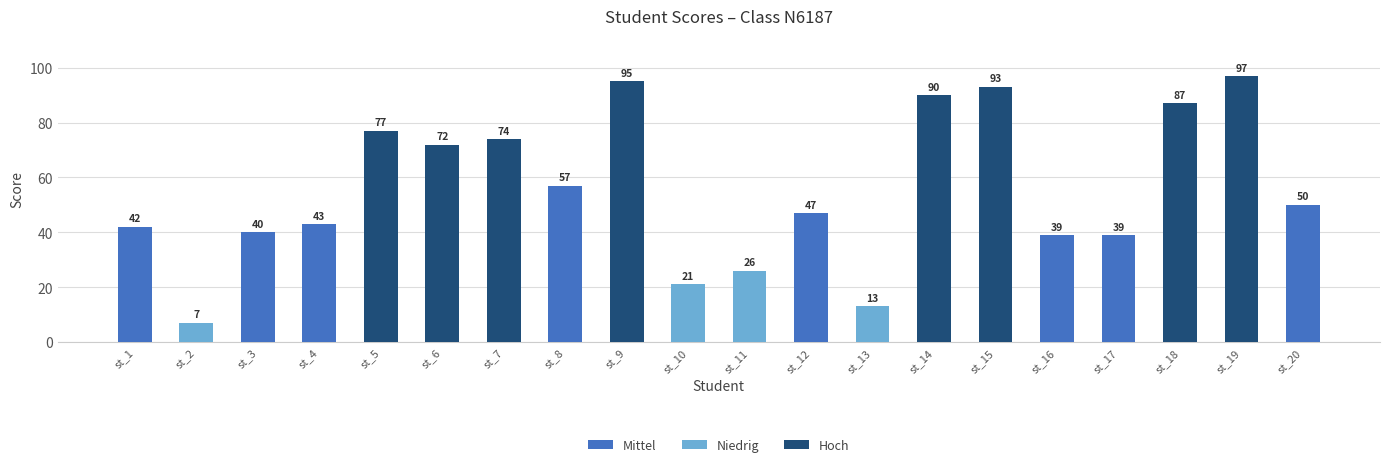

True or false: the data shows 66 at st_1.

False